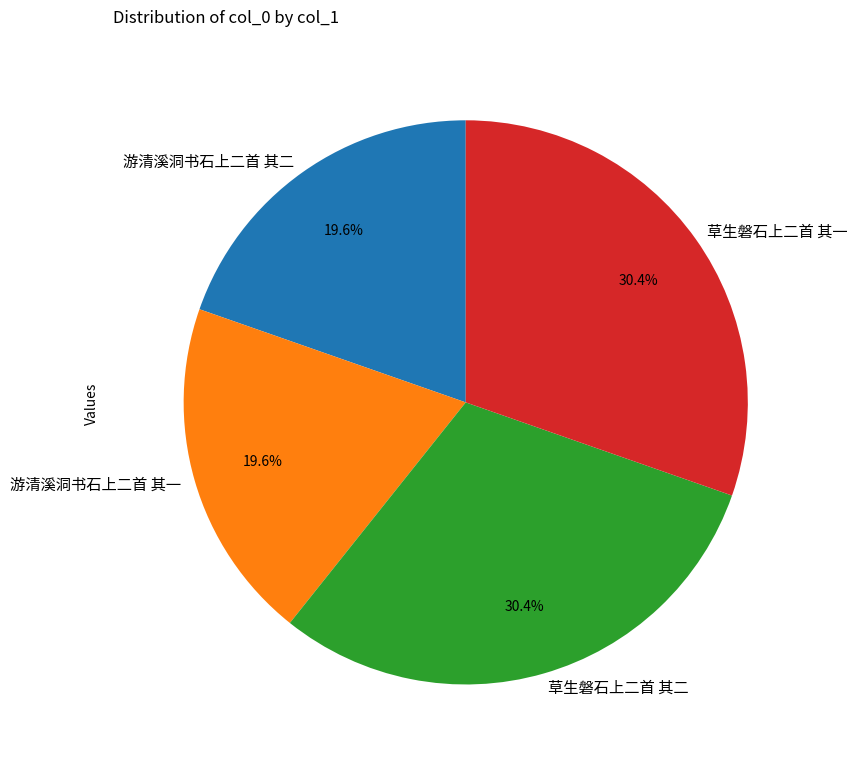

Between 游清溪洞书石上二首 其二 and 草生磐石上二首 其二, which is larger?

草生磐石上二首 其二